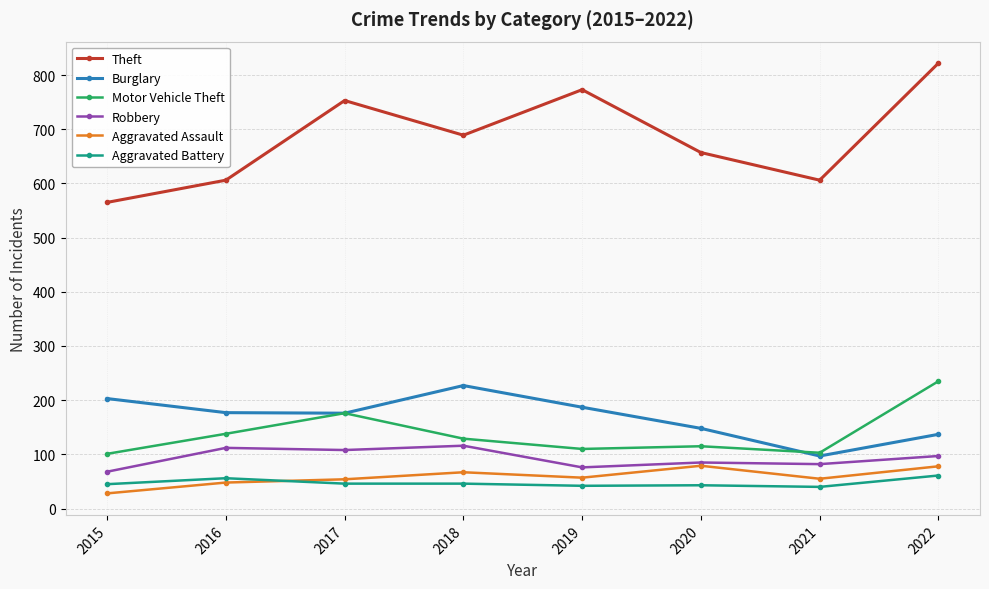

How many series are shown in this chart?

6